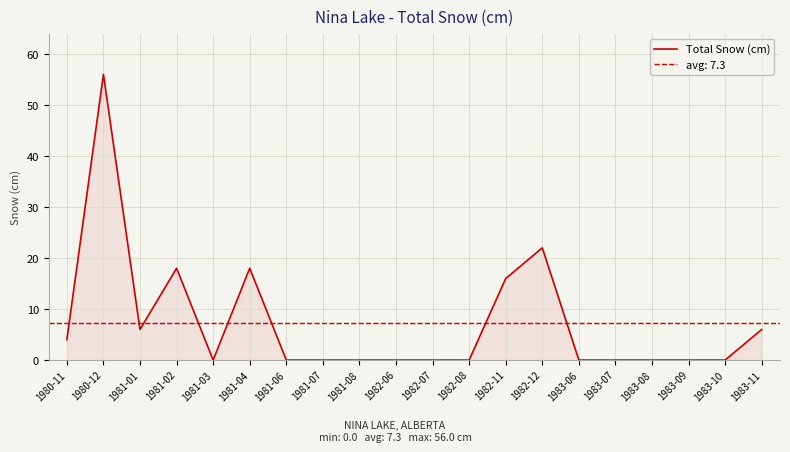

Is it true that the value at 1983-10 is -22?

False